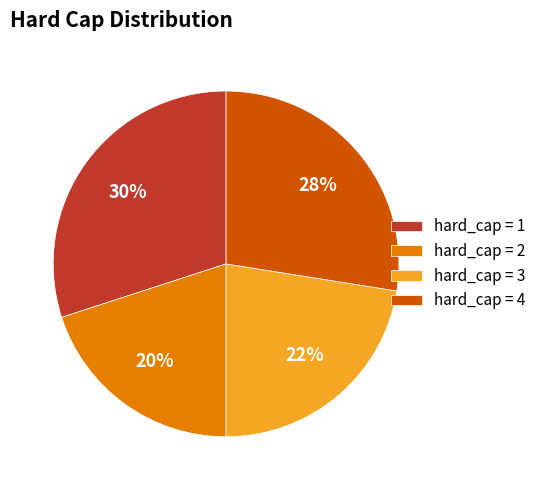

Which category has the smallest portion of the pie?

hard_cap = 2